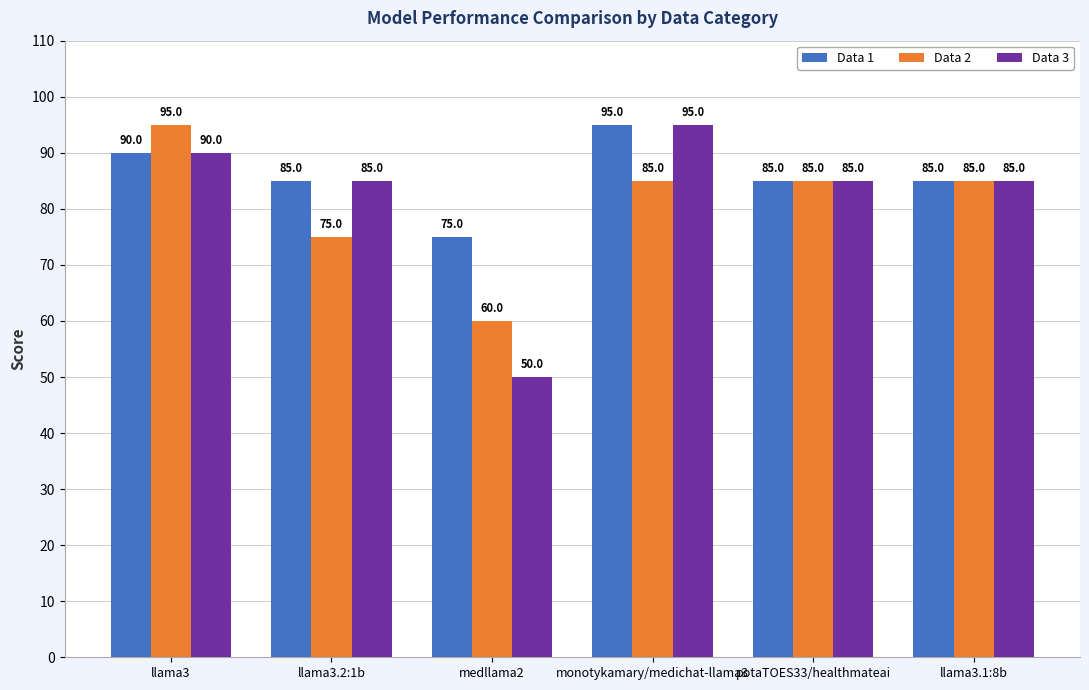

What is the value of the Data 2 bar at the 1st from the left?

95